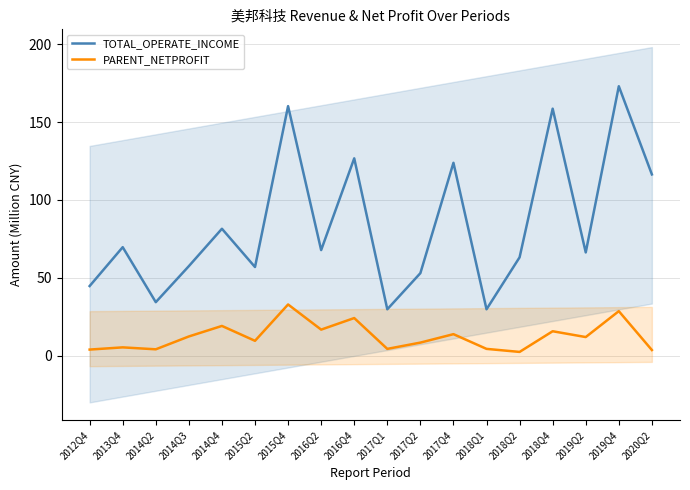

What is the value of the TOTAL_OPERATE_INCOME point at the 7th from the left?

160.3